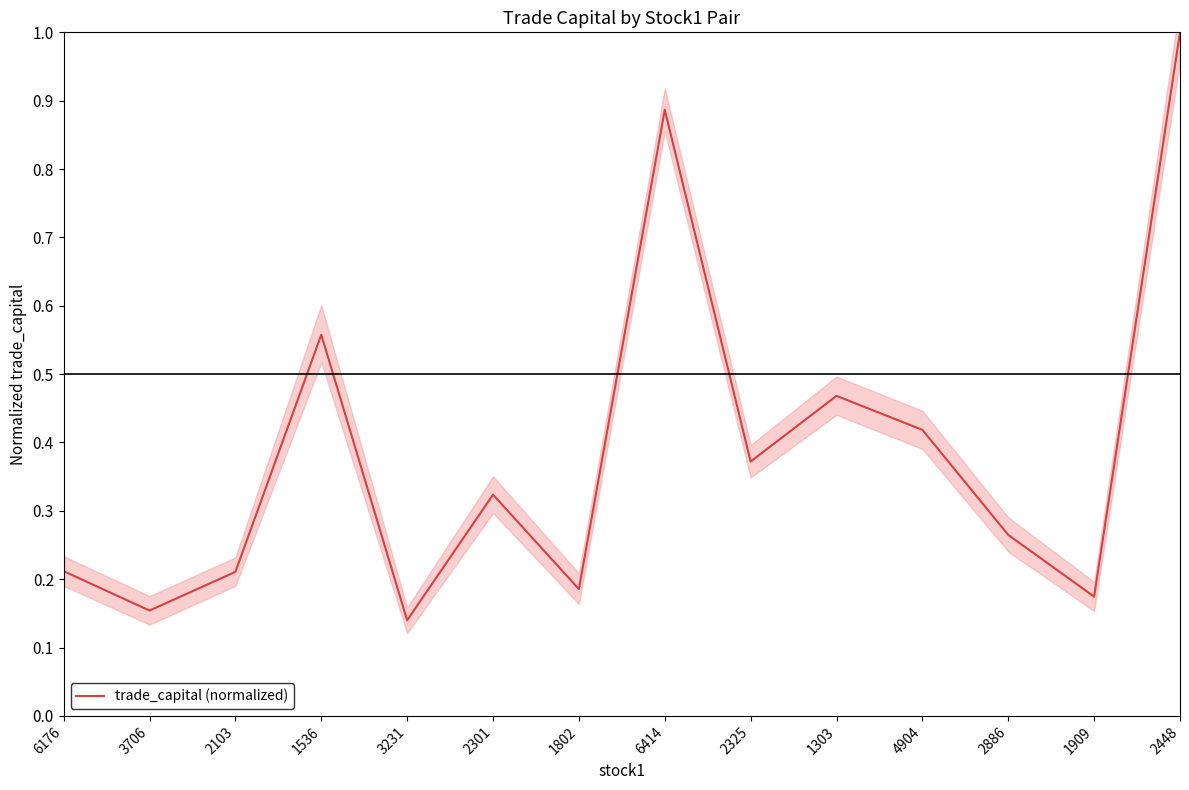

Approximately how many times larger is the value at 2325 compared to 2448?

0.4